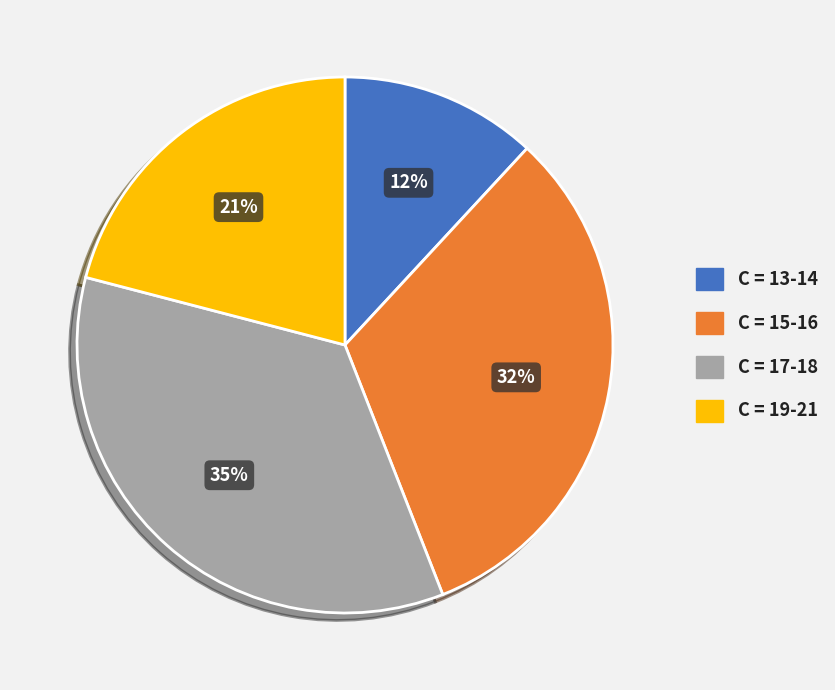

Does any single category account for the majority?

No